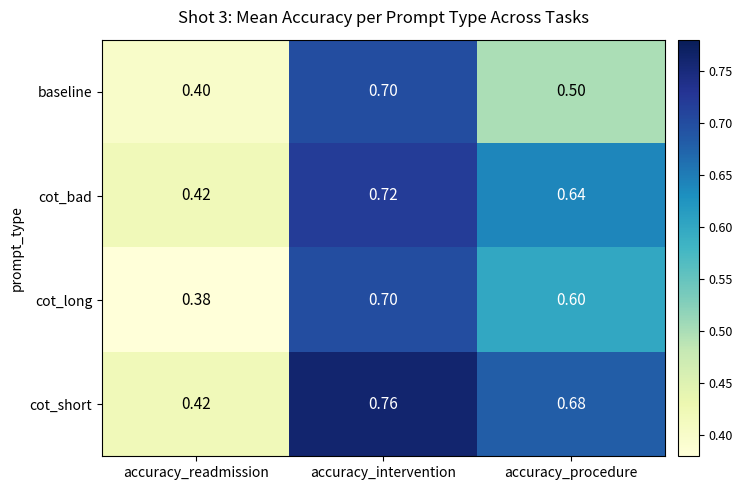

Where is cot_bad nearest to the value 0?

accuracy_readmission